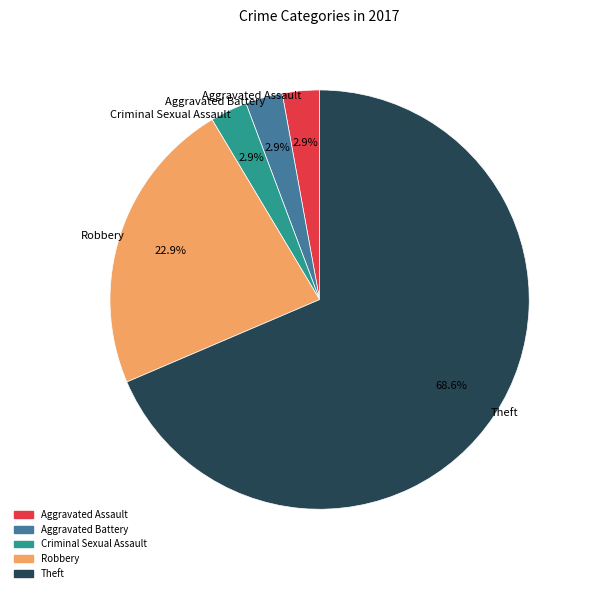

Count the number of slices in the pie.

5